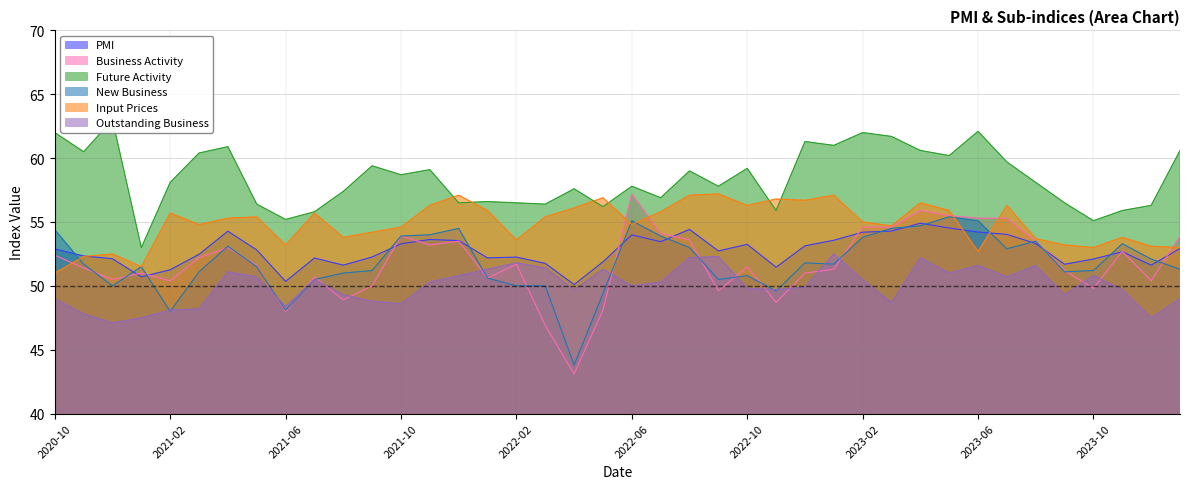

Is it true that Future Activity equals 56.2 at 2022-05?

True